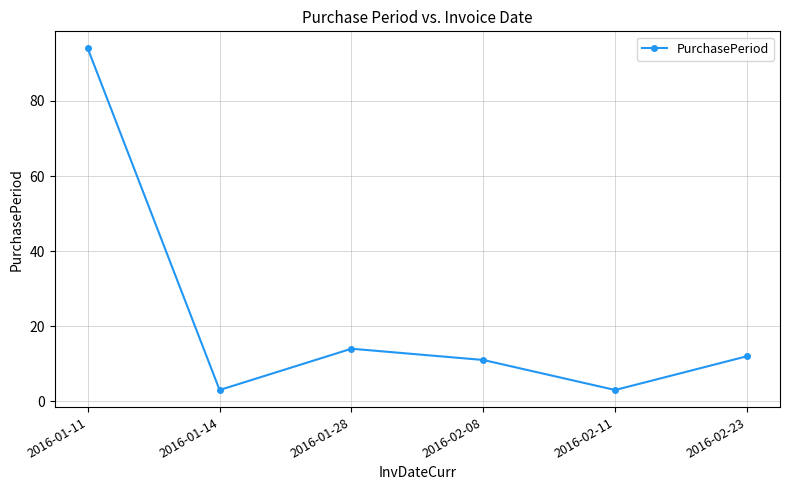

What is the label of the 2nd point from the right?

2016-02-11